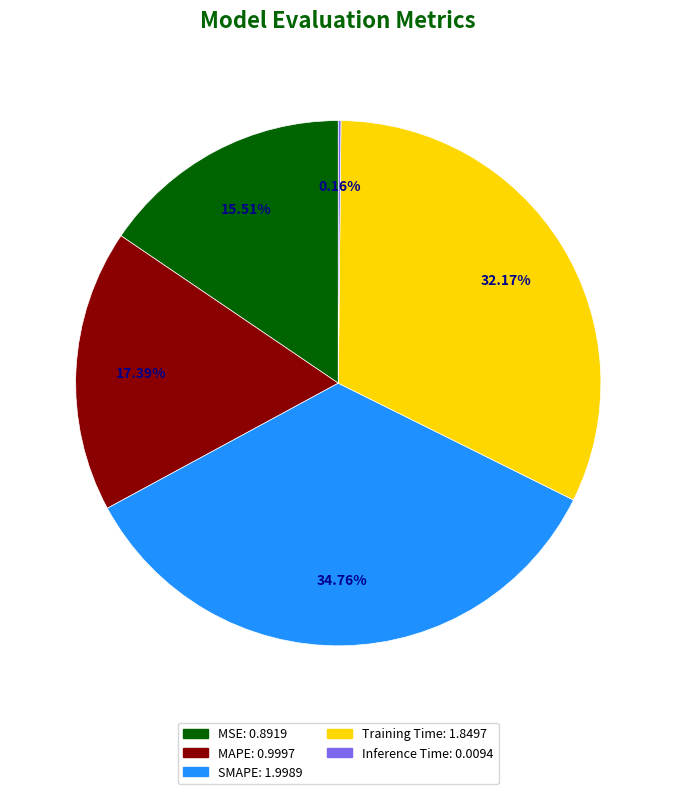

To the nearest percent, what portion does MAPE represent?

17%